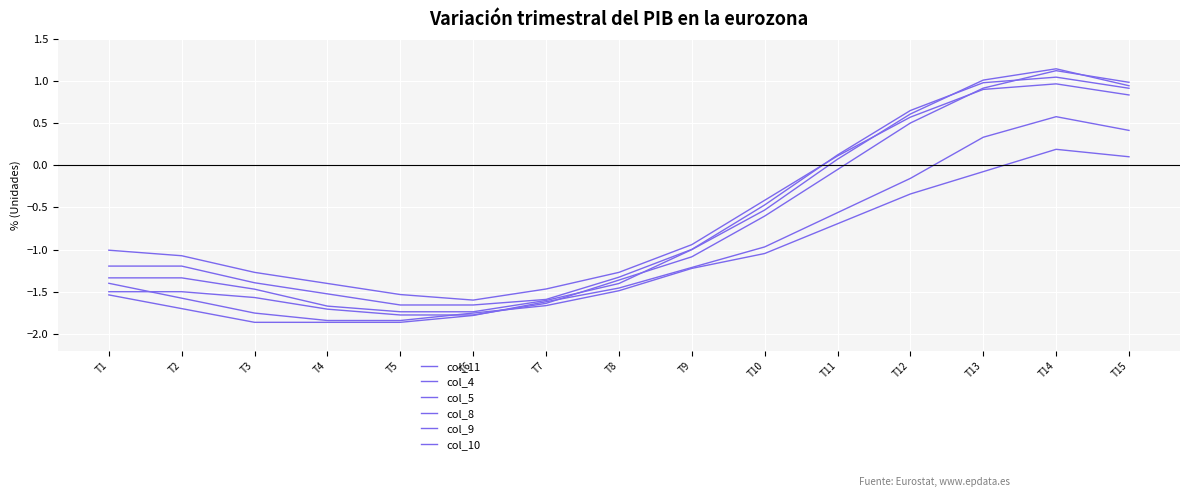

Reading left to right, transcribe all the data shown in this chart.

col_11: -1.0	-1.1	-1.3	-1.4	-1.5	-1.6	-1.5	-1.3	-0.9	-0.4	0.1	0.6	0.9	1.0	0.8
col_4: -1.4	-1.6	-1.8	-1.8	-1.8	-1.8	-1.7	-1.5	-1.2	-1.0	-0.7	-0.3	-0.1	0.2	0.1
col_5: -1.5	-1.7	-1.9	-1.9	-1.9	-1.8	-1.6	-1.5	-1.2	-1.0	-0.6	-0.2	0.3	0.6	0.4
col_8: -1.5	-1.5	-1.6	-1.7	-1.8	-1.8	-1.6	-1.4	-1.1	-0.6	-0.1	0.5	0.9	1.1	1.0
col_9: -1.3	-1.3	-1.5	-1.7	-1.7	-1.7	-1.6	-1.4	-1.0	-0.5	0.1	0.6	1.0	1.1	0.9
col_10: -1.2	-1.2	-1.4	-1.5	-1.7	-1.7	-1.6	-1.3	-1.0	-0.5	0.1	0.7	1.0	1.0	0.9